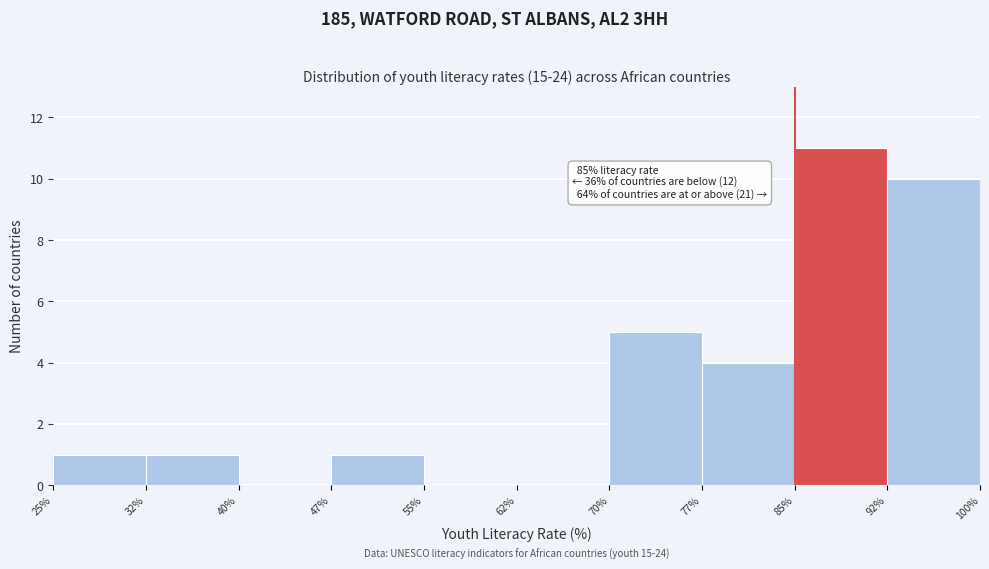

Over which range of the x-axis is the bar tallest?

85% to 92%